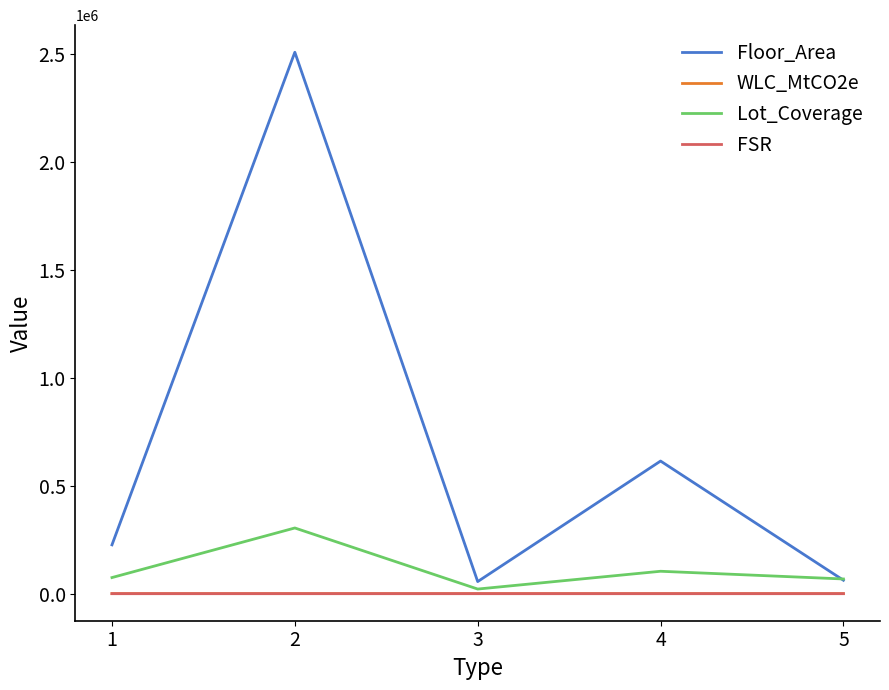

Which series has the widest spread of values?

Floor_Area